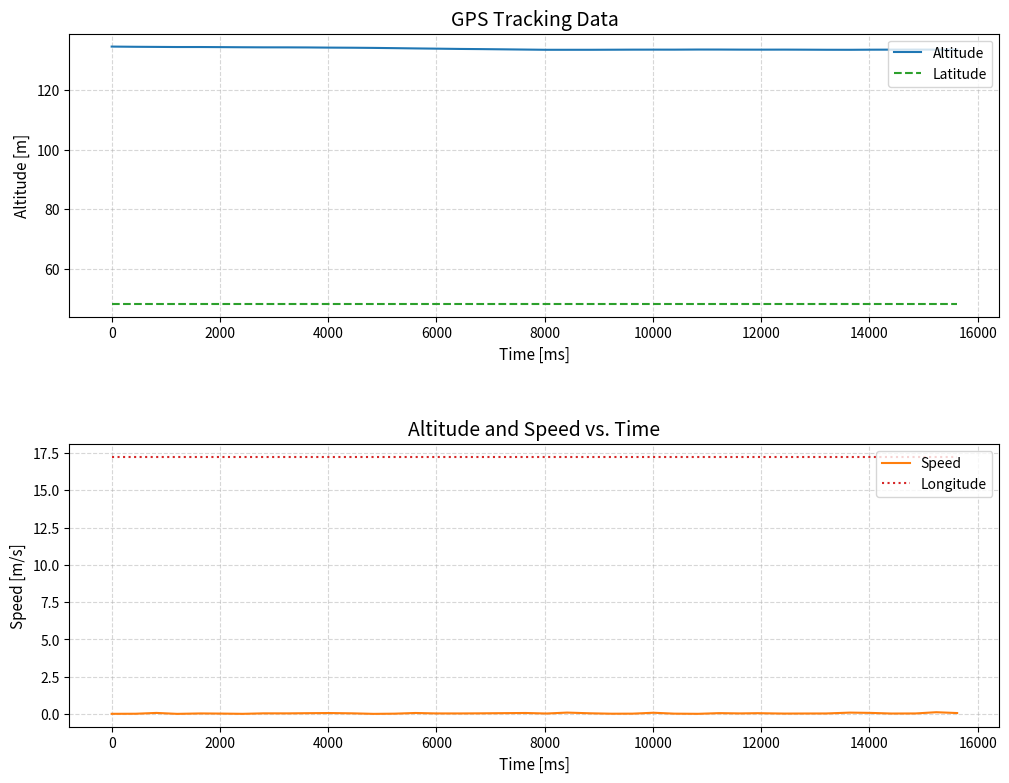

What is the highest value of the Altitude series?

134.7